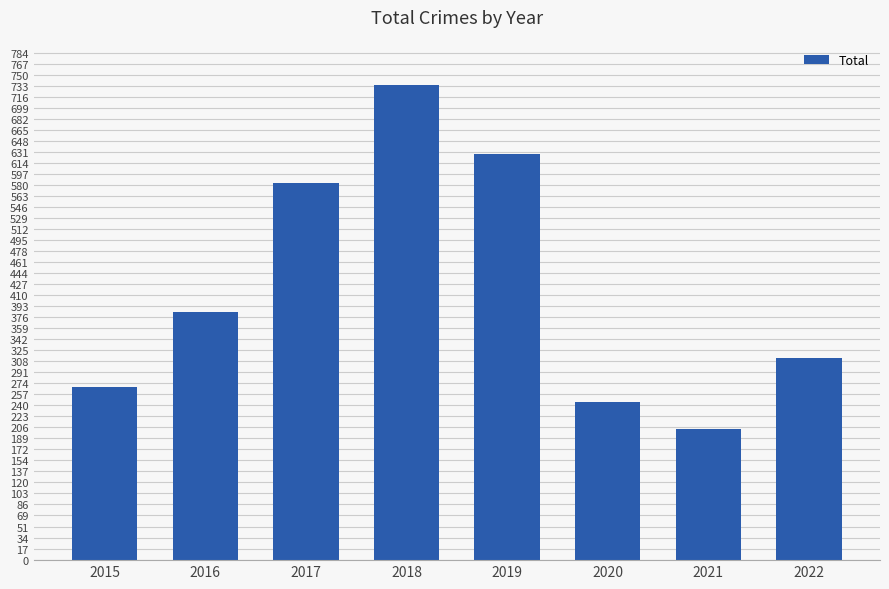

Reading left to right, extract all data points from this chart.

2015=267	2016=384	2017=583	2018=734	2019=628	2020=244	2021=203	2022=313